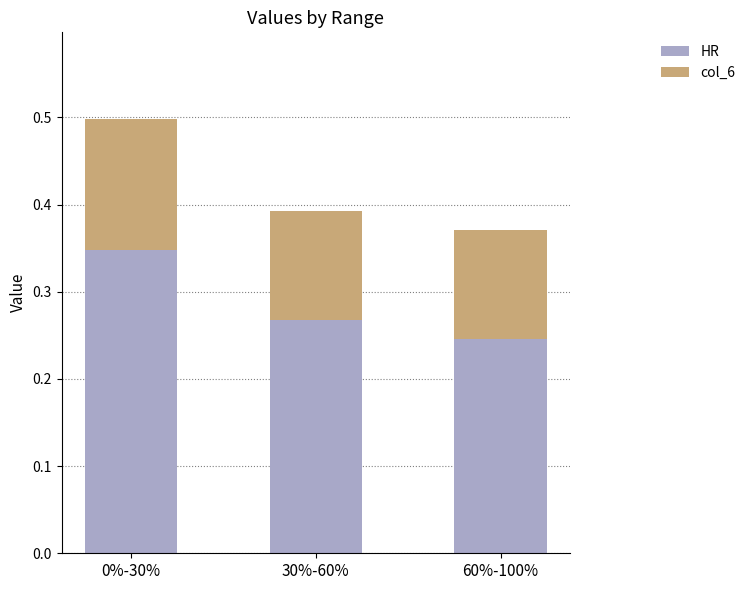

Rank the categories by HR value from highest to lowest.

0%-30%, 30%-60%, 60%-100%